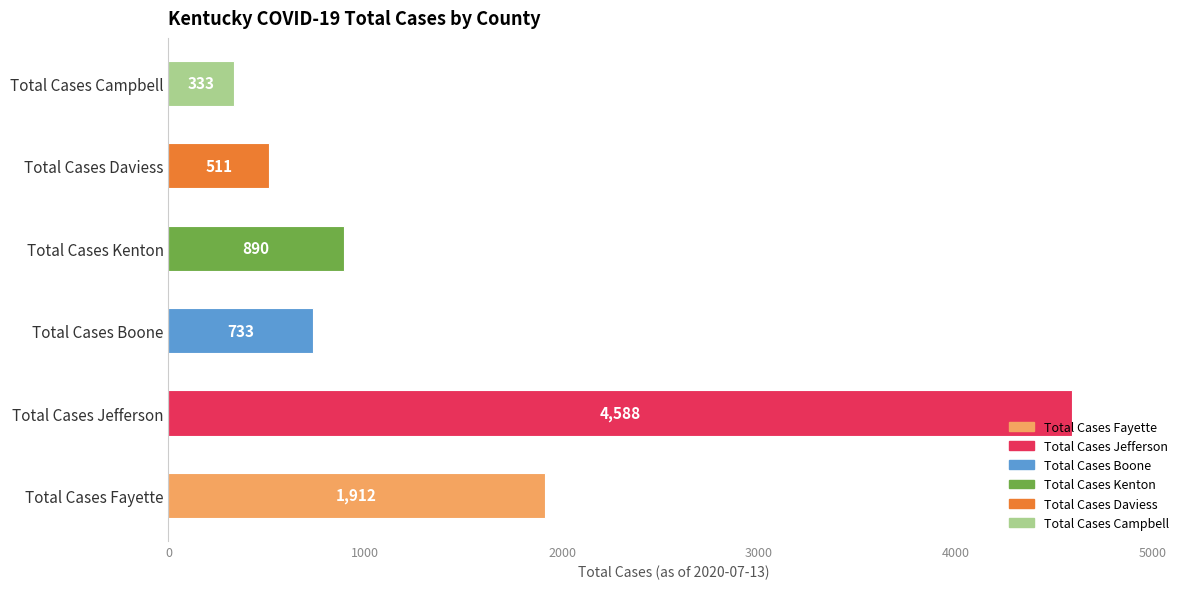

What is the change in value from Total Cases Jefferson to Total Cases Kenton?

-3698